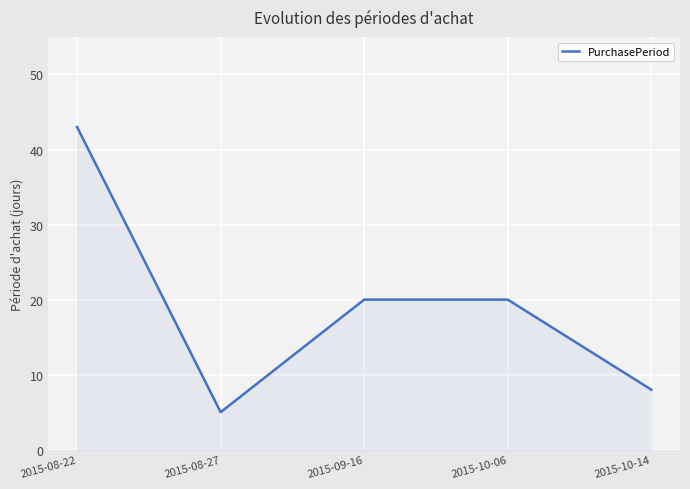

What value does the data have at 2015-09-16, to the nearest 10?

20